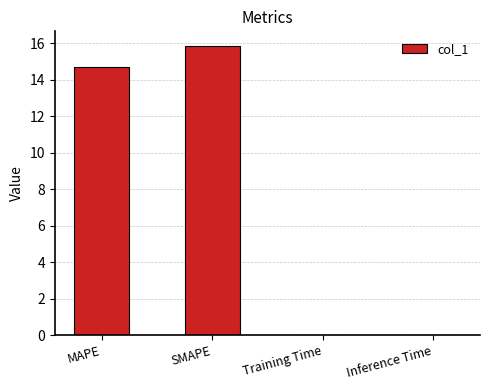

Which has a higher value, Training Time or MAPE?

MAPE